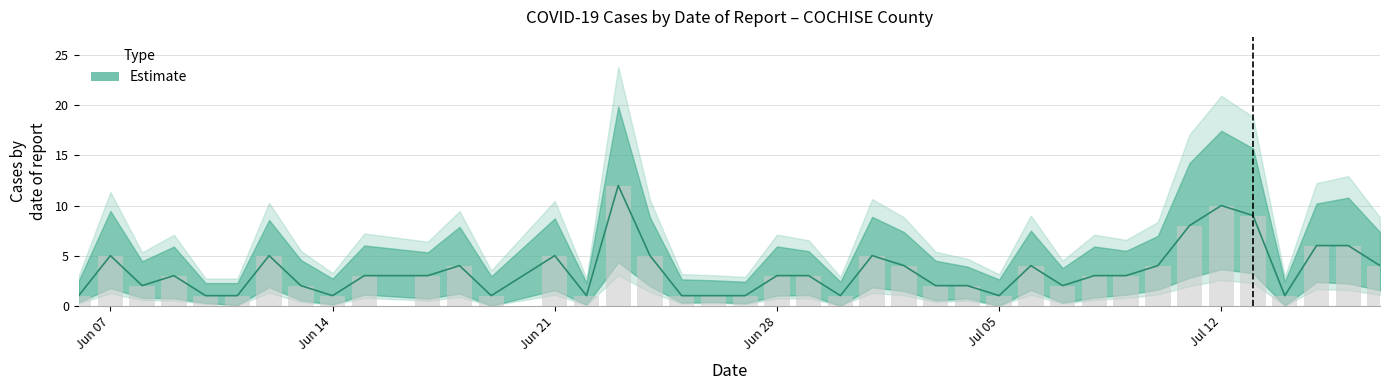

What is the value of the 30th bar from the left?

2